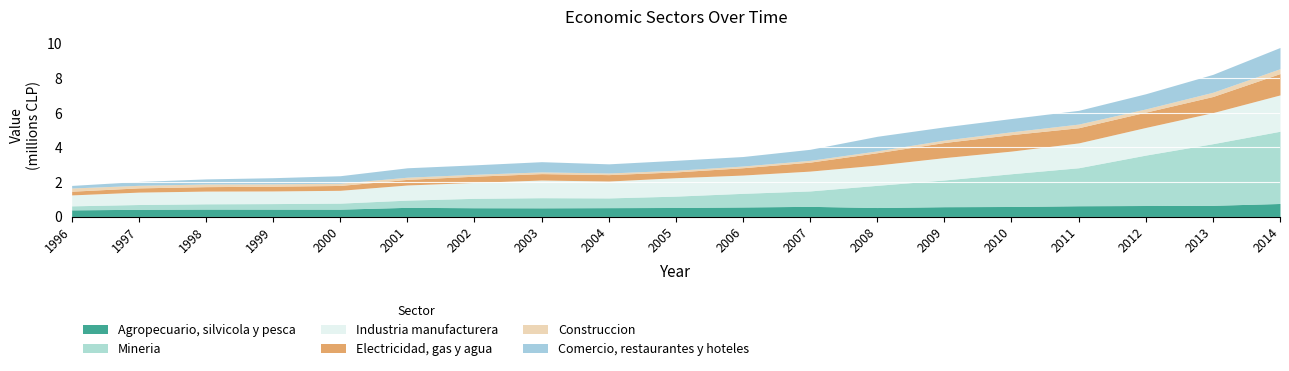

Reading left to right, extract all data points from this chart.

Agropecuario, silvicola y pesca: 1996=386848	1997=419801	1998=433071	1999=430520	2000=428668	2001=533057	2002=510810	2003=505016	2004=515300	2005=525087	2006=555118	2007=590560	2008=522534	2009=570303	2010=582910	2011=625523	2012=639604	2013=650666	2014=756746
Mineria: 1996=232153	1997=276941	1998=303784	1999=319339	2000=348022	2001=417817	2002=543522	2003=585999	2004=562691	2005=657053	2006=788508	2007=892504	2008=1284615	2009=1545836	2010=1895582	2011=2198531	2012=2918056	2013=3566752	2014=4179933
Industria manufacturera: 1996=633422	1997=717595	1998=736847	1999=731787	2000=741955	2001=875734	2002=921547	2003=1023279	2004=977790	2005=1066420	2006=1058442	2007=1147712	2008=1174015	2009=1295229	2010=1310522	2011=1438538	2012=1599967	2013=1799058	2014=2103434
Electricidad, gas y agua: 1996=214540	1997=245454	1998=256722	1999=275464	2000=281251	2001=325858	2002=359561	2003=370770	2004=371020	2005=335109	2006=423970	2007=519591	2008=714139	2009=874622	2010=953671	2011=878065	2012=886551	2013=932863	2014=1235736
Construccion: 1996=185581	1997=147548	1998=155951	1999=138169	2000=130738	2001=125427	2002=110025	2003=99273	2004=94527	2005=95121	2006=98557	2007=102897	2008=106530	2009=140924	2010=163945	2011=211954	2012=185367	2013=246038	2014=281081
Comercio, restaurantes y hoteles: 1996=149040	1997=223663	1998=292520	1999=353688	2000=433491	2001=545491	2002=546913	2003=592083	2004=530143	2005=576544	2006=550903	2007=640127	2008=844640	2009=763672	2010=767851	2011=795240	2012=879764	2013=1035175	2014=1229631